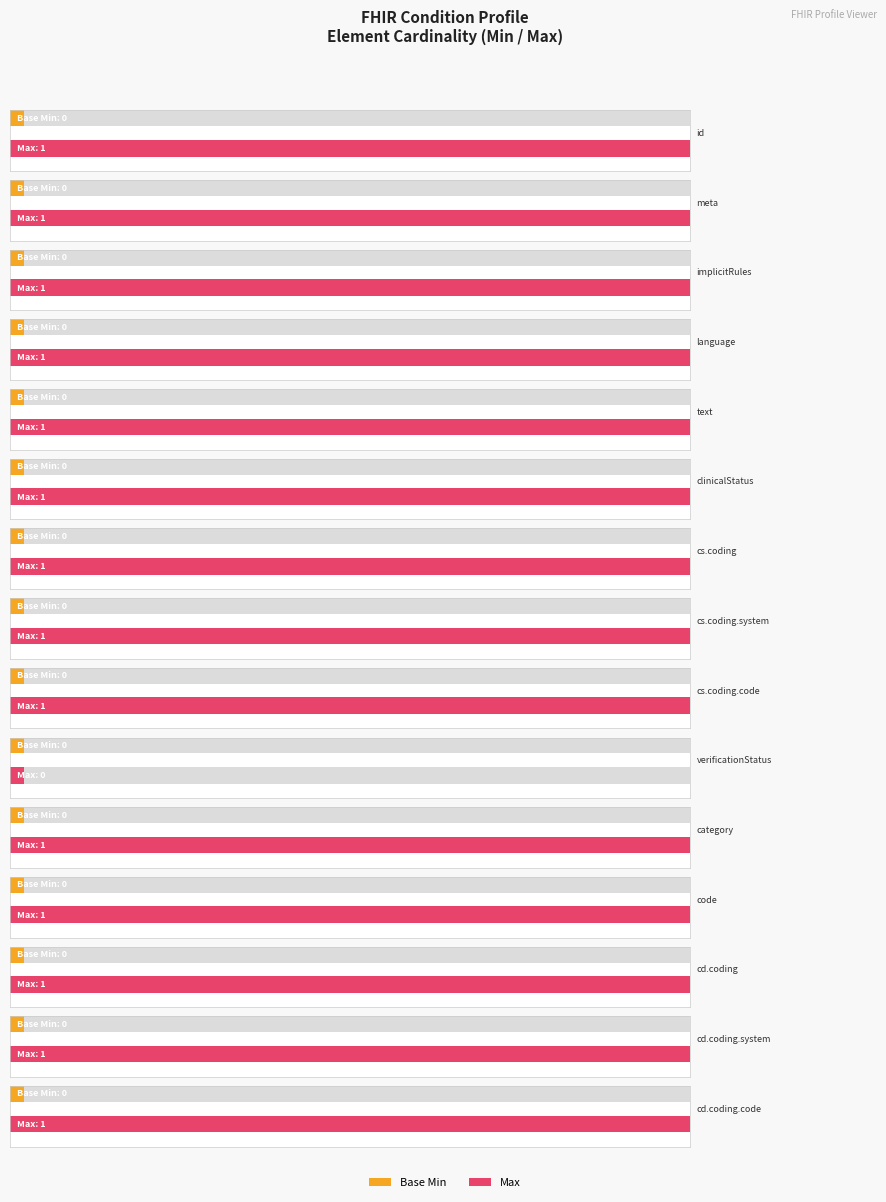

What is the difference between the highest and lowest values at Condition.code.coding?

1